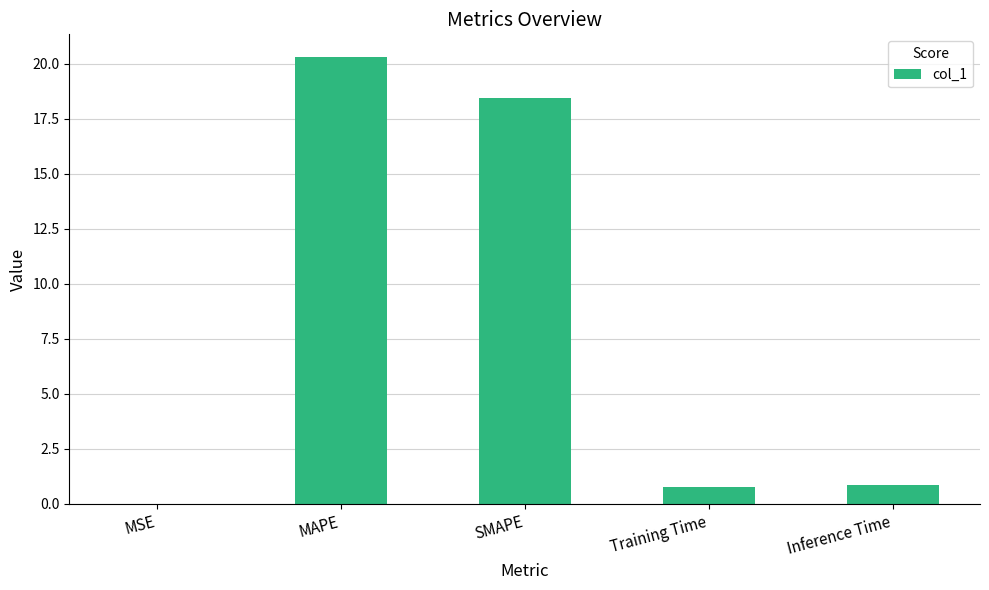

The chart shows a value of 18.5 at SMAPE. True or false?

True